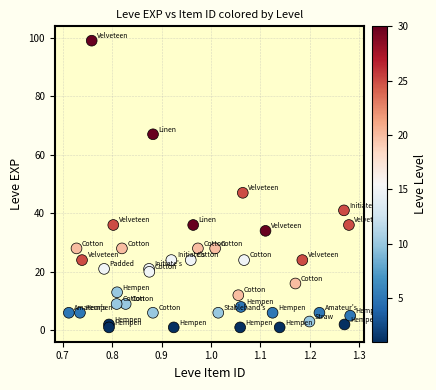

What Y value in the scatter plot is closest to 50?

47